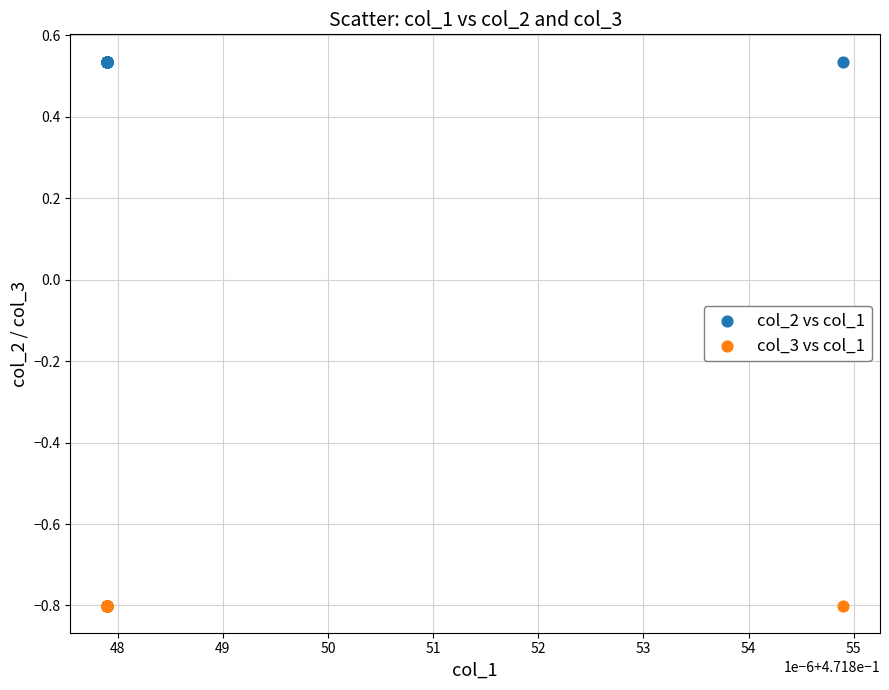

Which series contains the highest Y value?

col_2 vs col_1